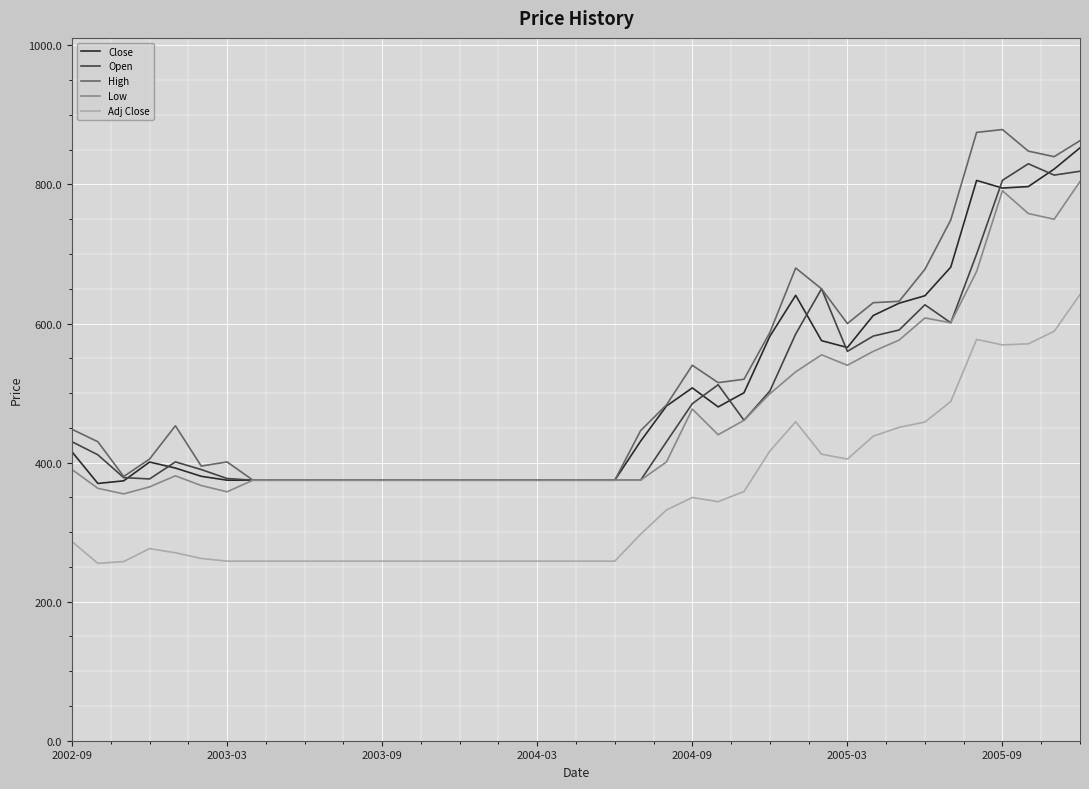

What is the greatest value displayed?

879.0